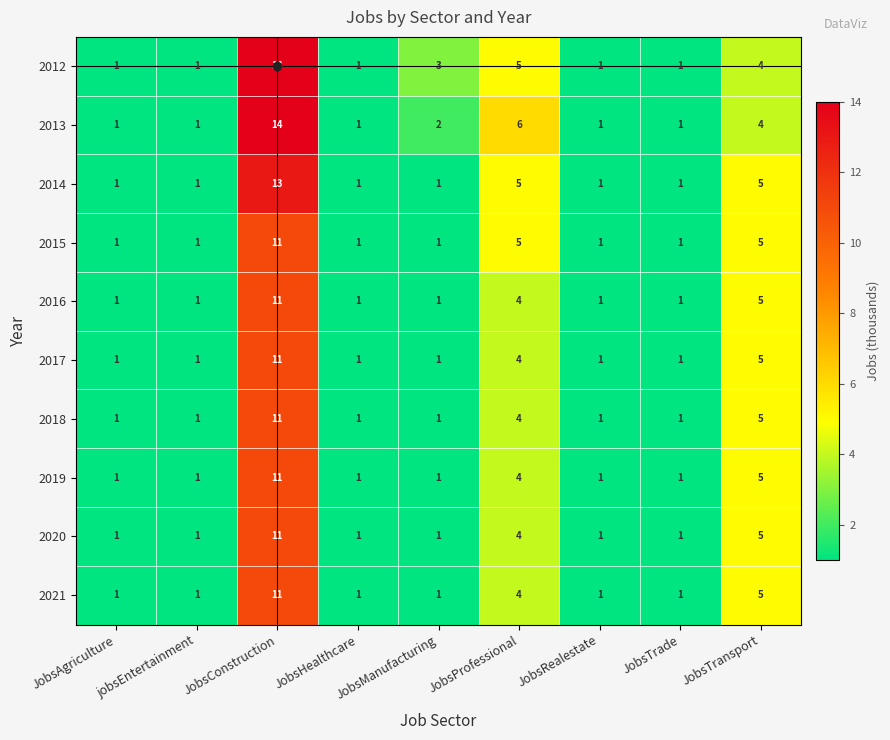

Where is 2012 nearest to the value 7?

JobsProfessional